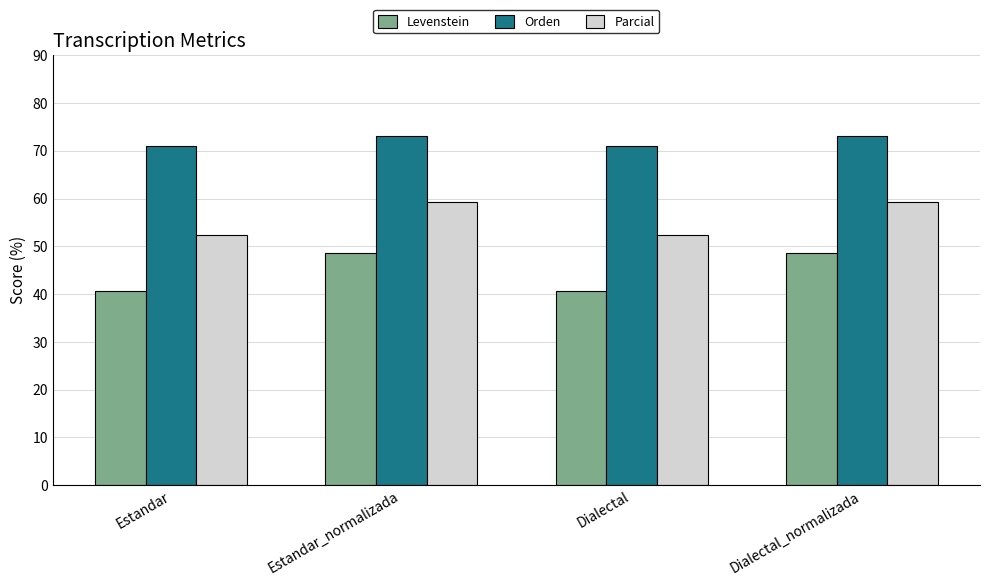

How many groups of bars are there?

4